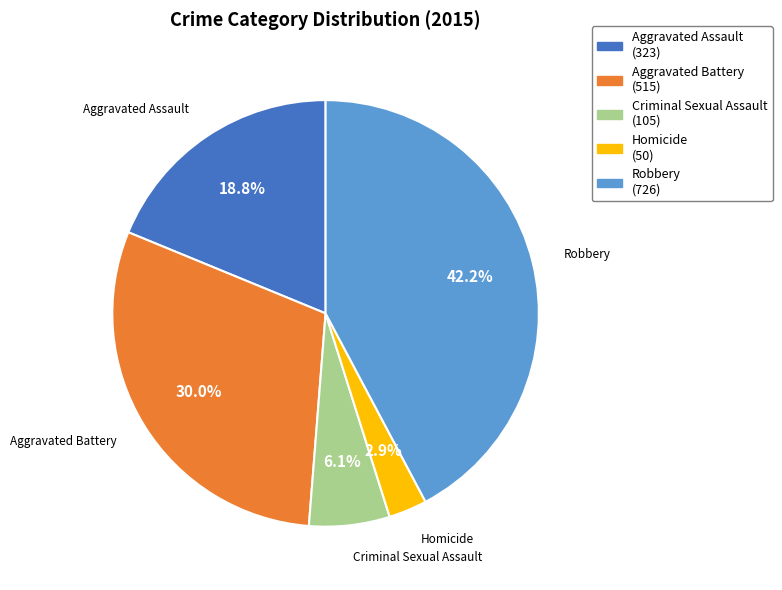

Does Aggravated Battery represent more than half of the total?

No